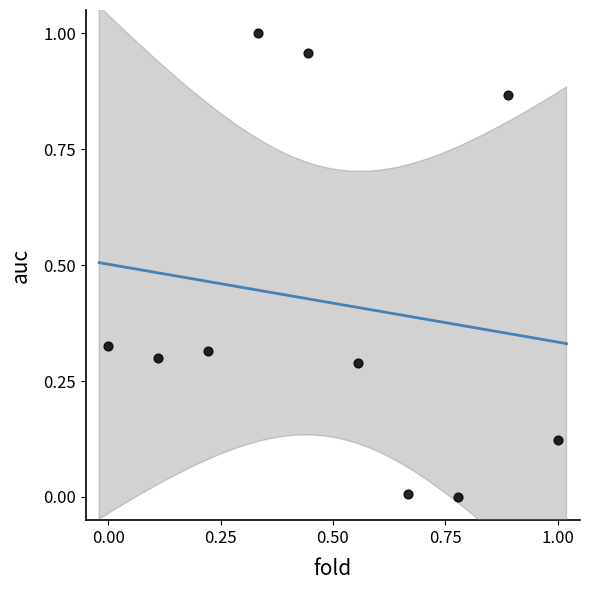

What is the average Y value?

0.4